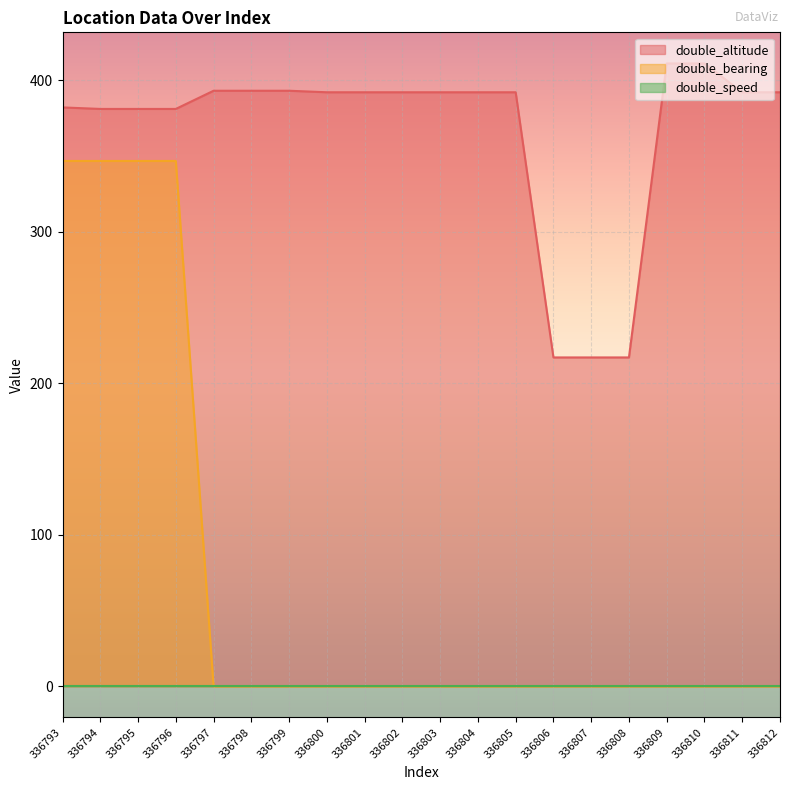

True or false: double_bearing and double_altitude intersect in this chart.

False